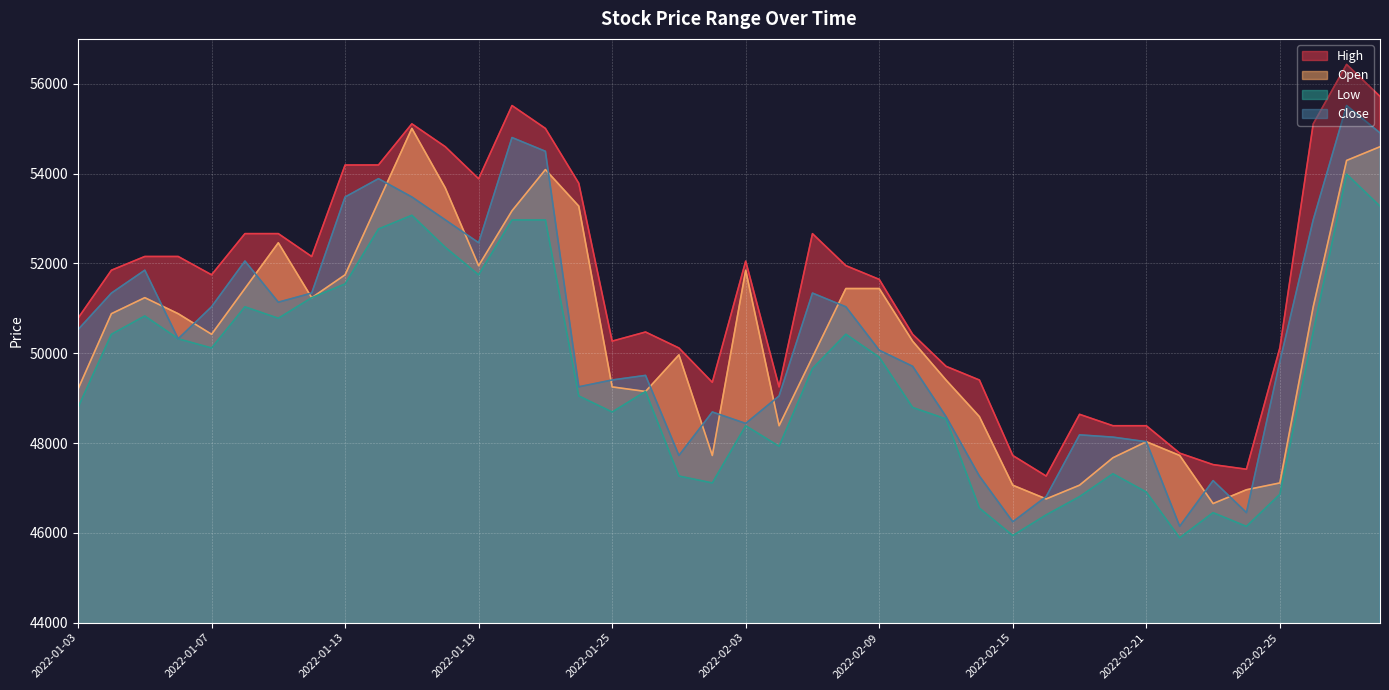

What is the difference between the Open values at 2022-03-03 and 2022-01-20?

1426